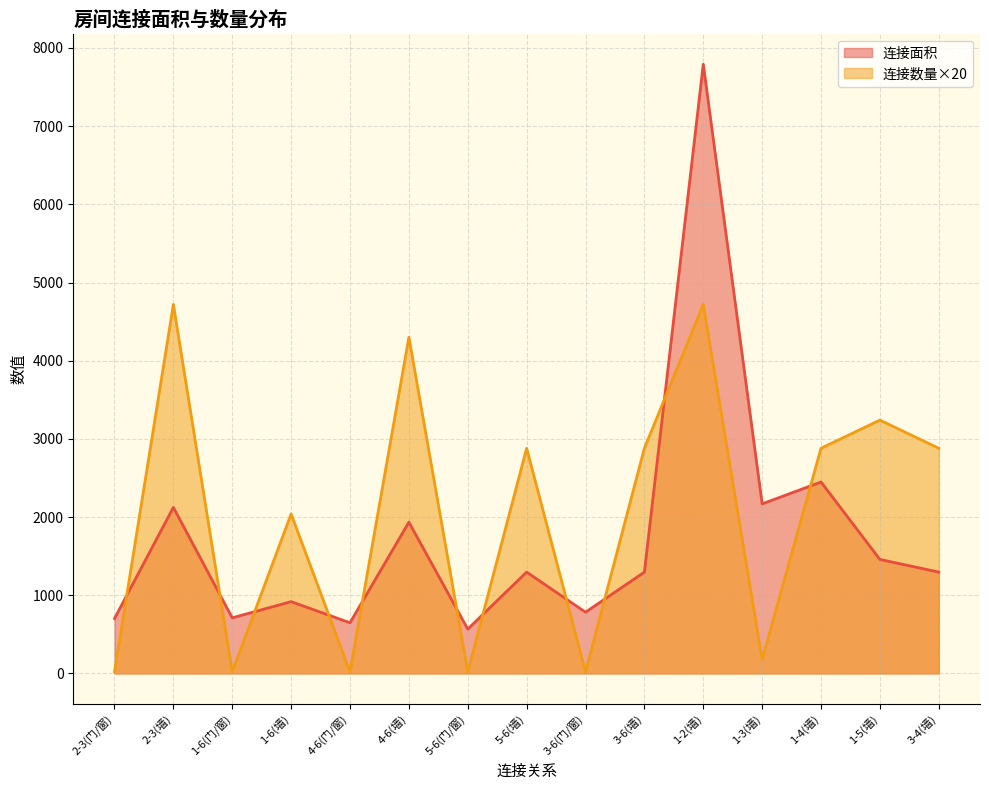

Which category has the lowest value in the 连接数量 series?

2-3(门/窗)